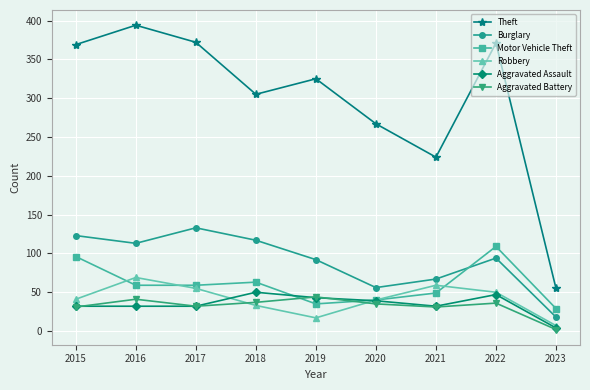

The Burglary series shows 133 at 2017. True or false?

True